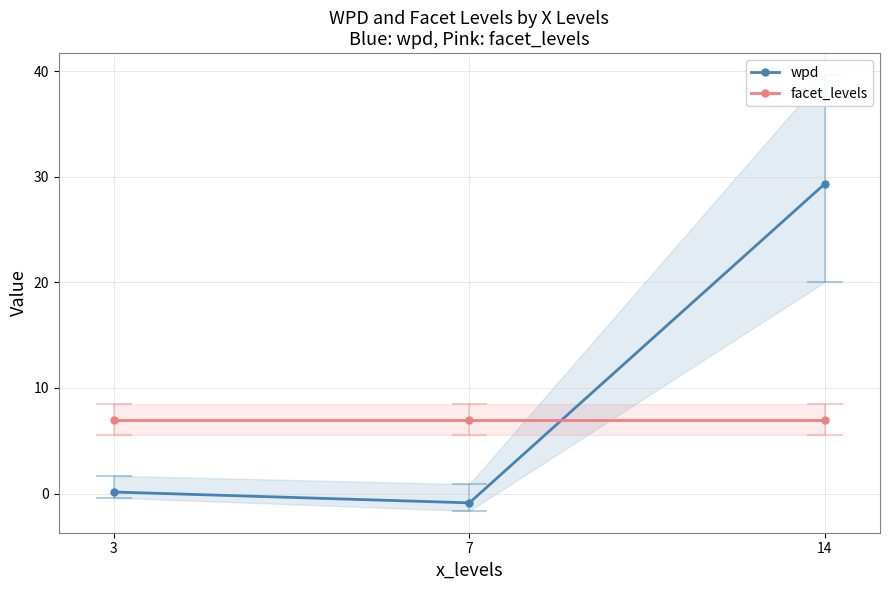

What is the greatest value displayed?

29.4